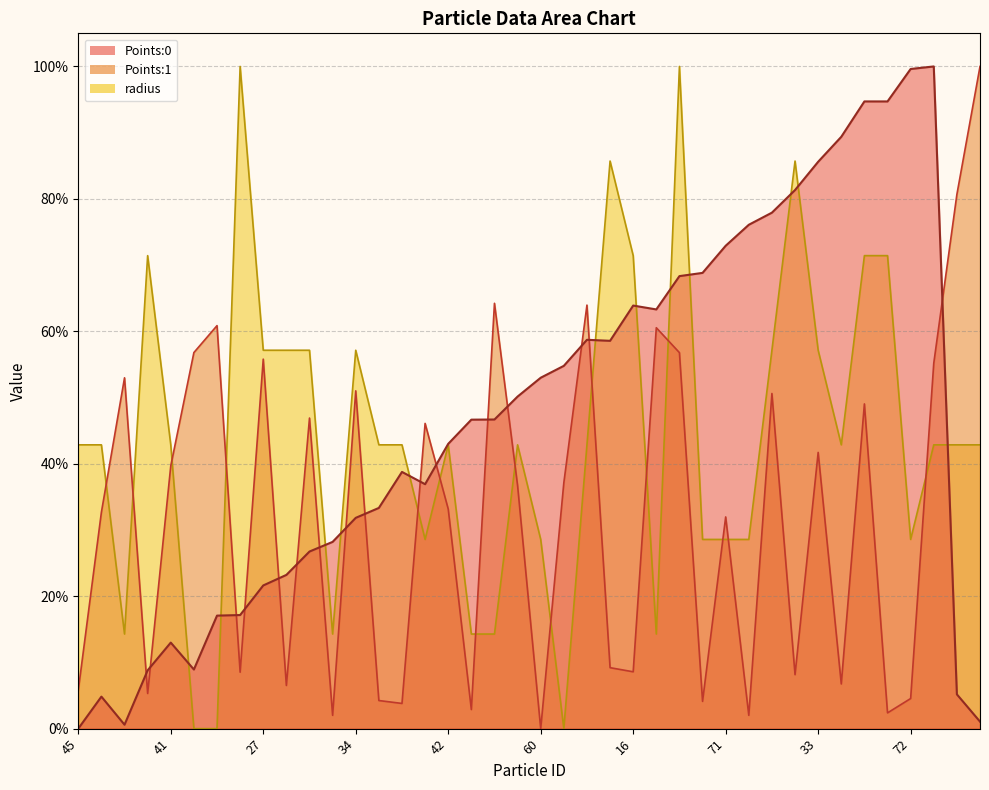

True or false: Points:0 and radius cross at least once.

True